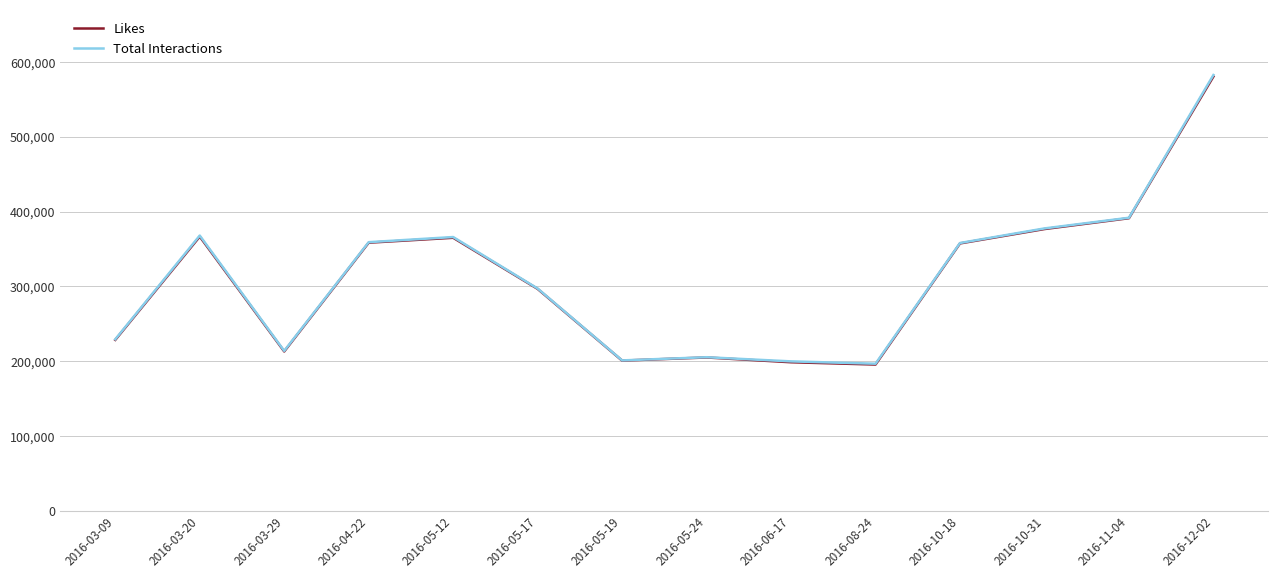

Where does the Likes series first go above 357373?

2016-03-20